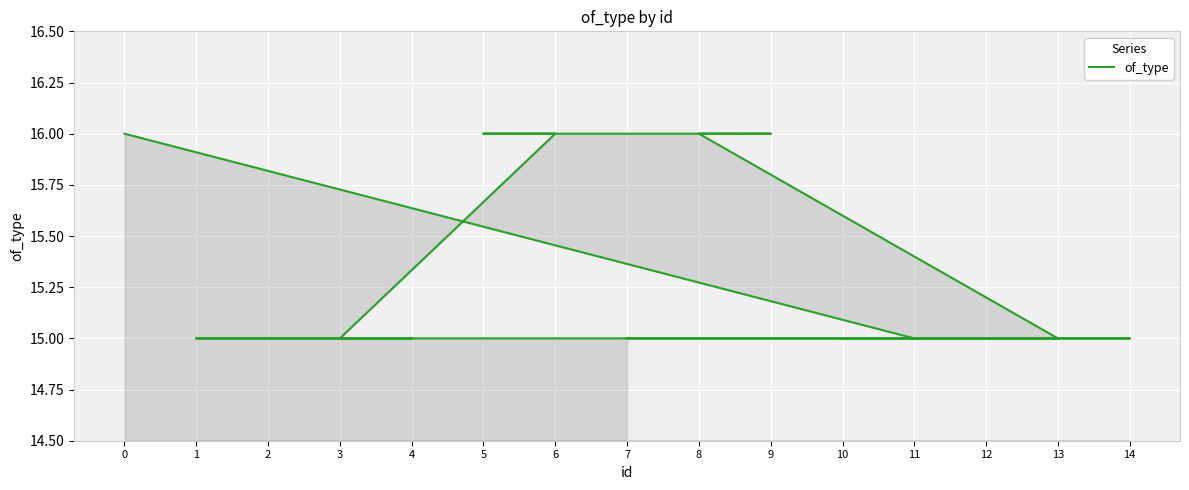

What is the difference between the maximum and second lowest values?

1